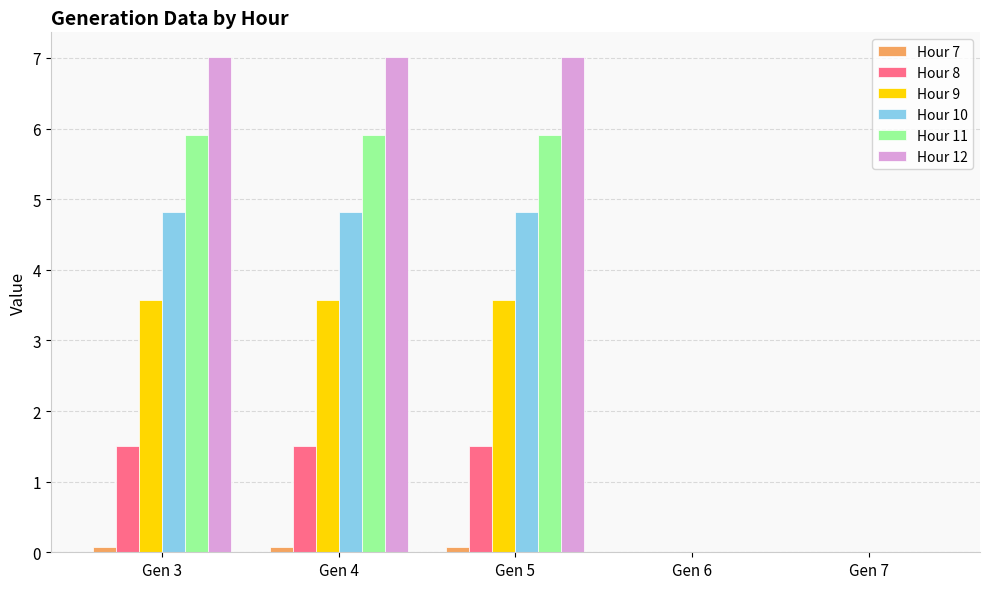

What is the average value of the Hour 10 series?

2.9